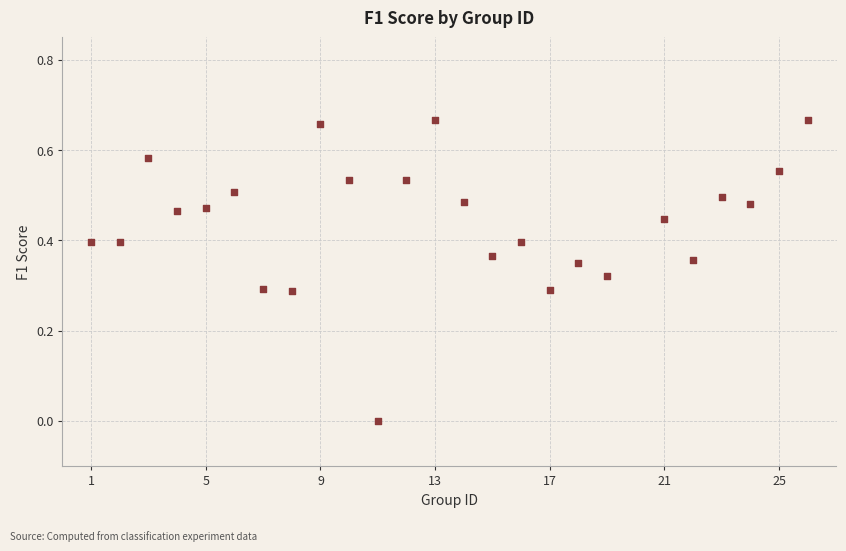

What is the range of X values (max minus min)?

25.0